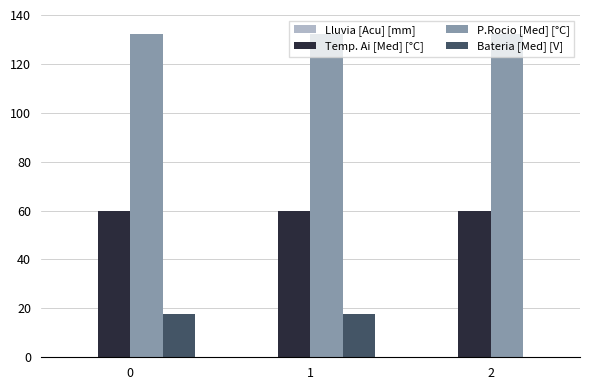

What is the average value of the Bateria [Med] [V] series?

11.8